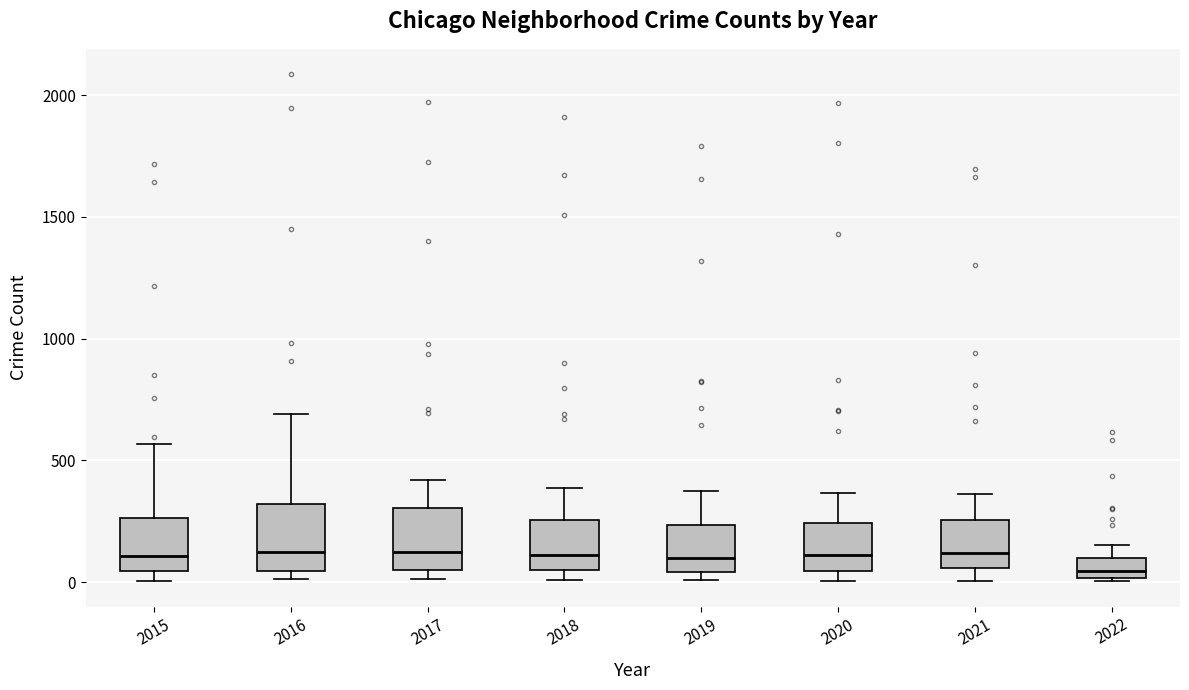

Reading left to right, transcribe this box plot: for each box, give where its median line is, the range the box spans, and where its two whiskers end, as read against the y-axis. The values are not printed on the chart, so give them approximately, as read against the axis.

2015: median 100, box 50 to 250, whiskers 0 to 550
2016: median 150, box 50 to 300, whiskers 0 to 700
2017: median 100, box 50 to 300, whiskers 0 to 400
2018: median 100, box 50 to 250, whiskers 0 to 400
2019: median 100, box 50 to 250, whiskers 0 to 400
2020: median 100, box 50 to 250, whiskers 0 to 350
2021: median 100, box 50 to 250, whiskers 0 to 350
2022: median 50, box 0 to 100, whiskers 0 to 150